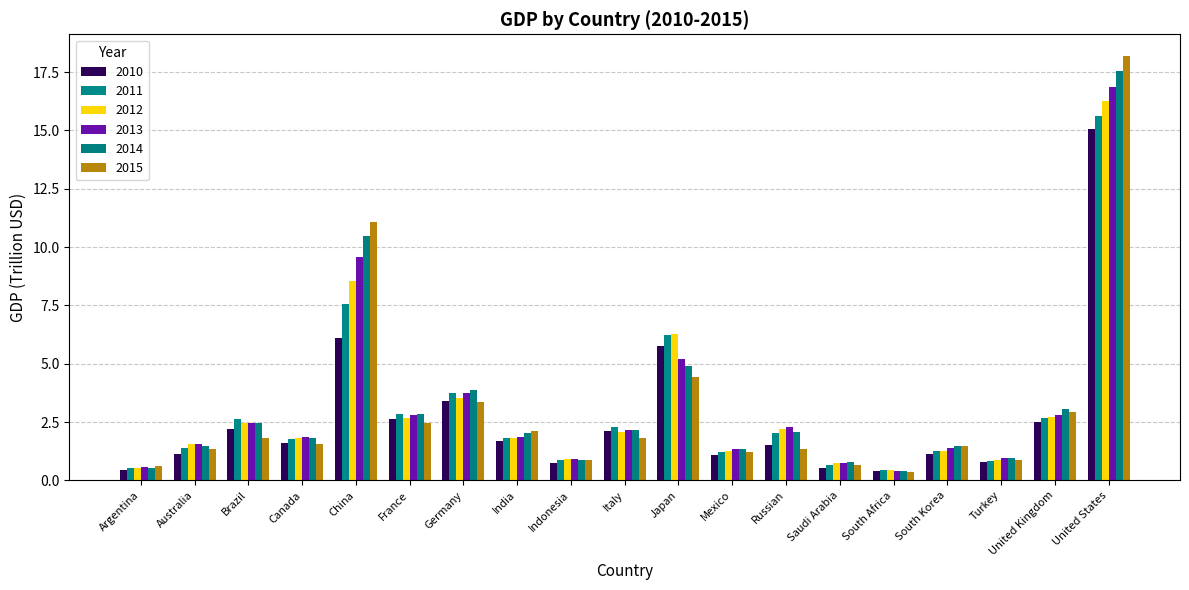

What are all the series names shown in the legend?

2010, 2011, 2012, 2013, 2014, 2015